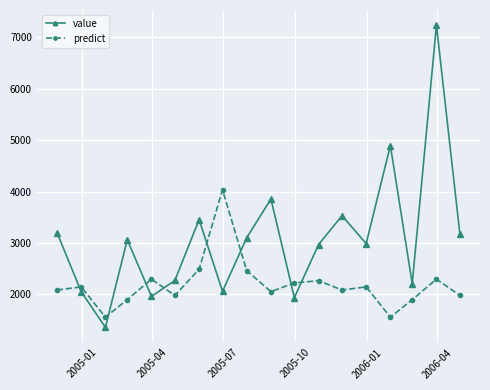

Rank the series by their maximum value, from highest to lowest.

value, predict